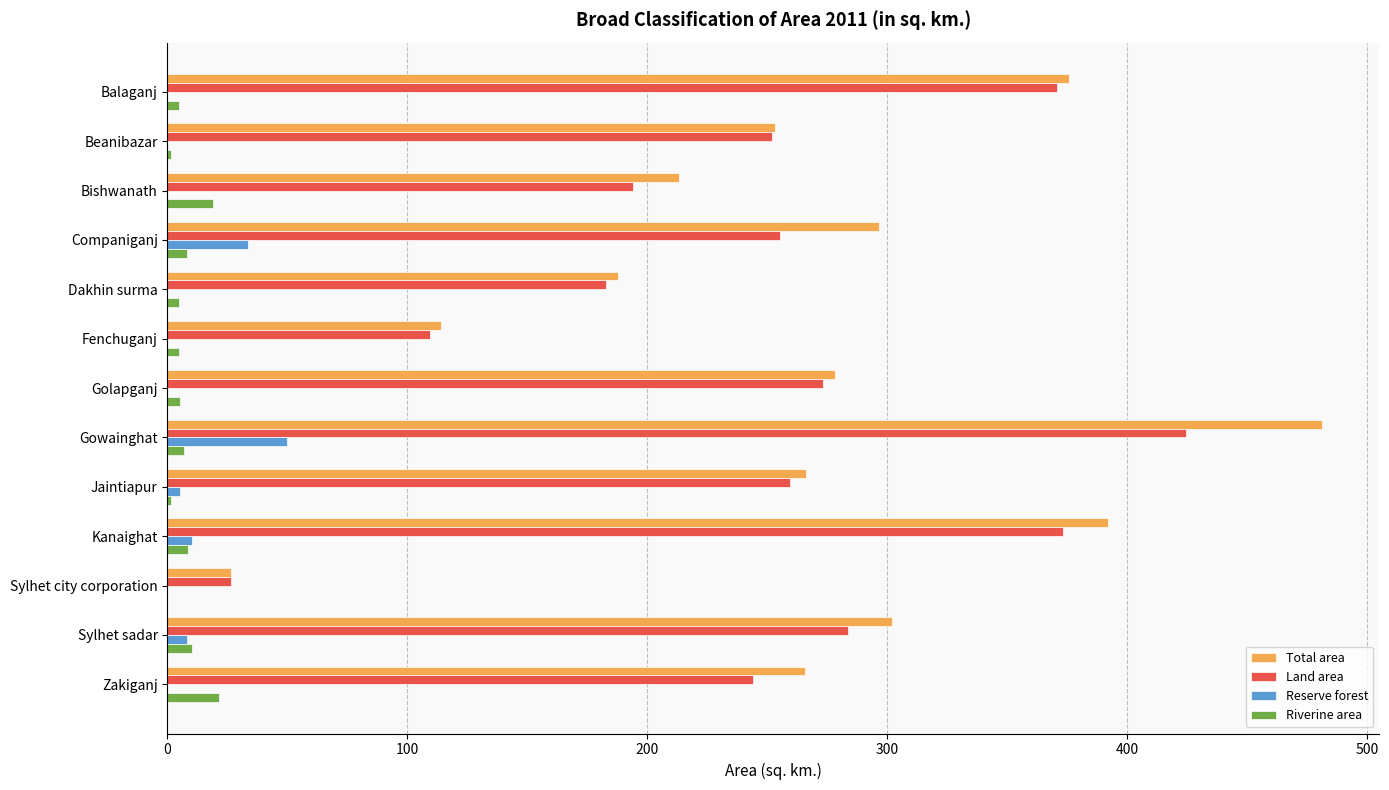

What is the maximum value shown in the chart?

481.1